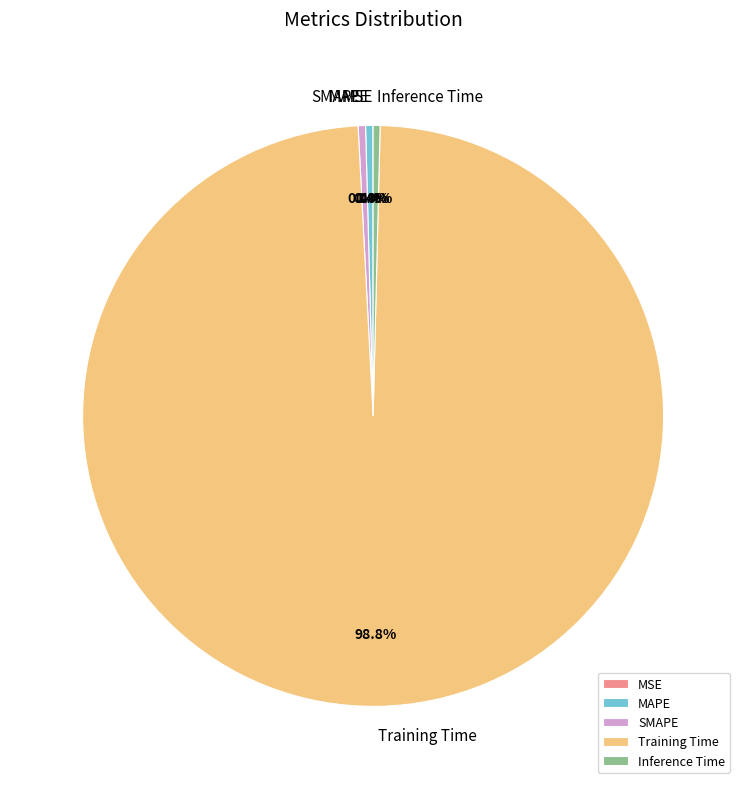

How much of the chart is everything except SMAPE?

99.6%